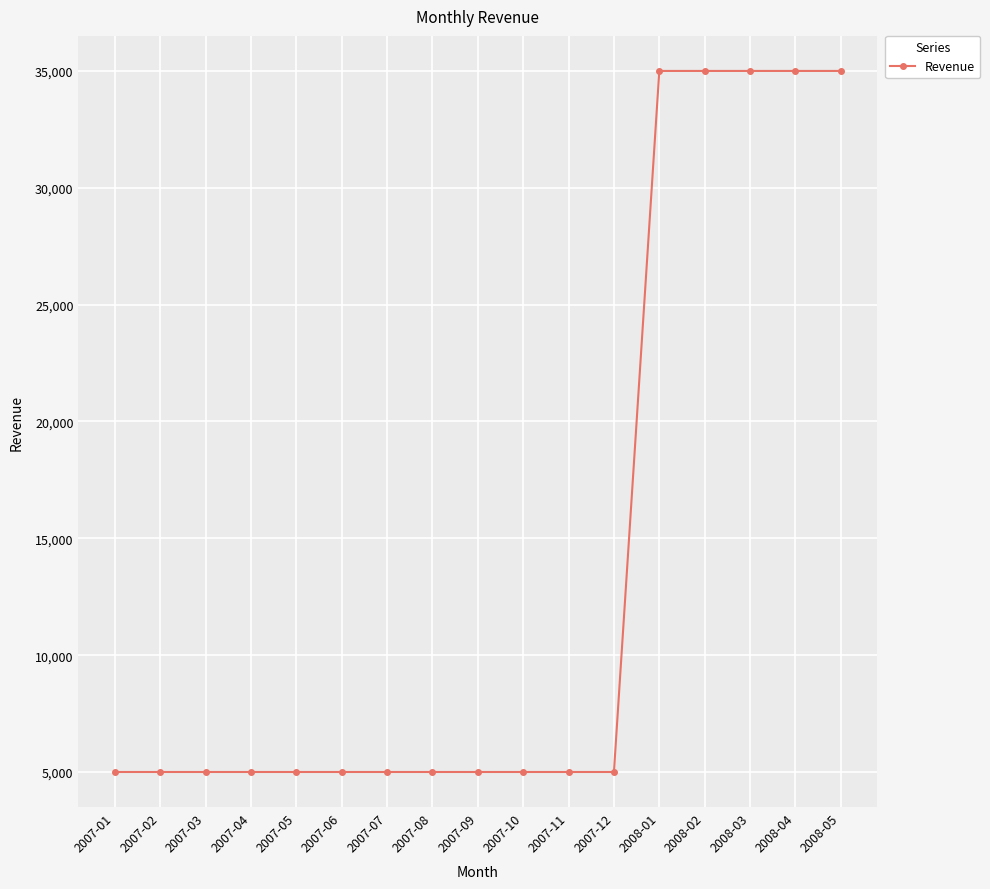

What is the ratio of the value at 2008-02 to the value at 2007-04?

7.0